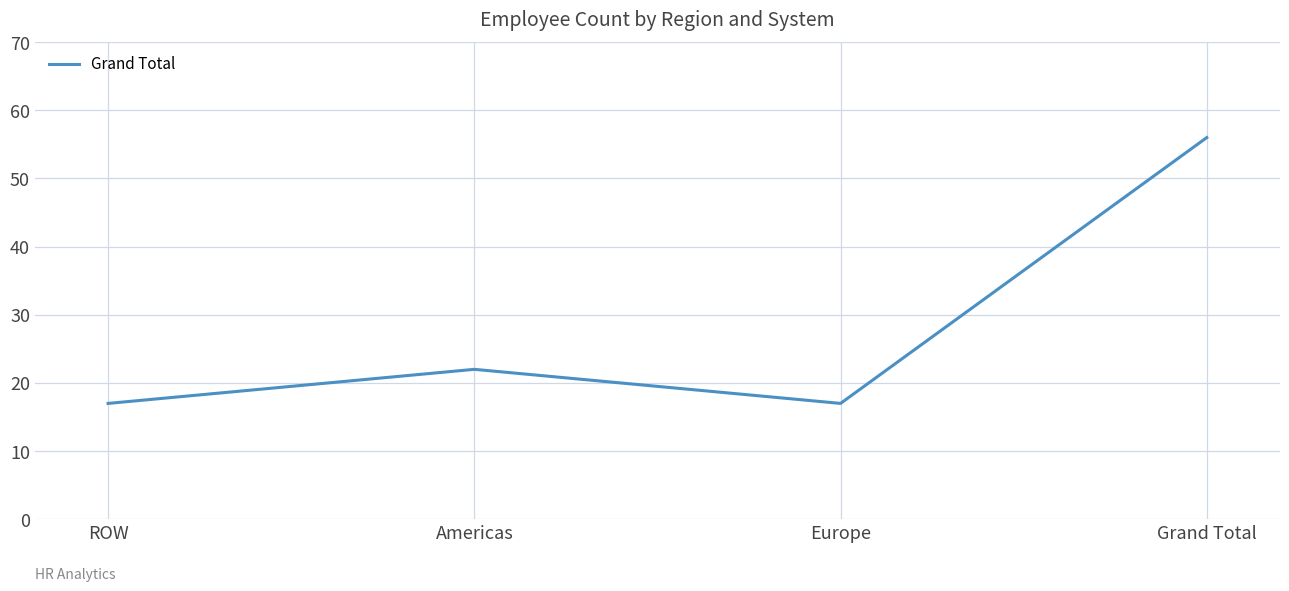

What is the sum of all values?

112